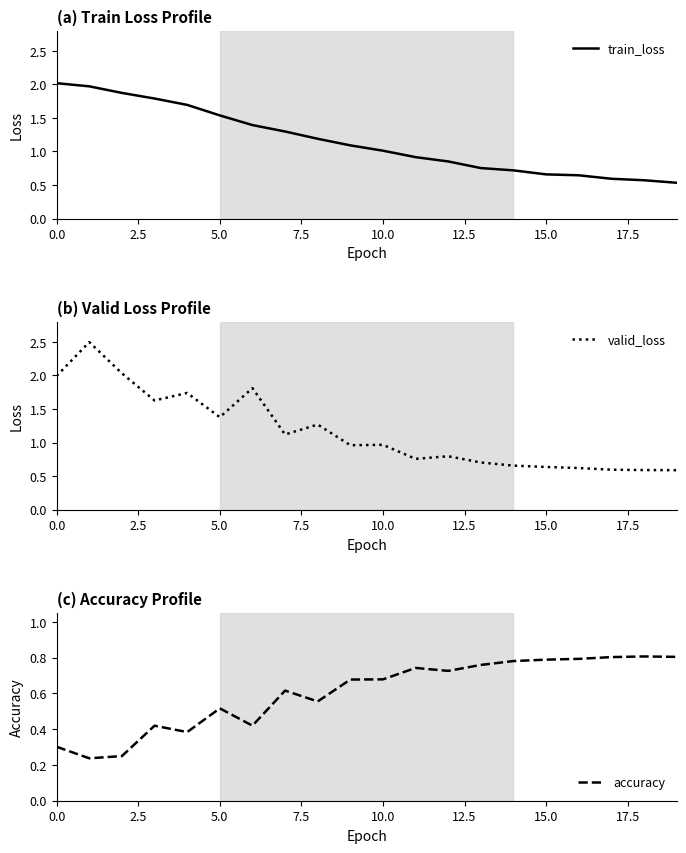

What are all the series names shown in the legend?

train_loss, valid_loss, accuracy